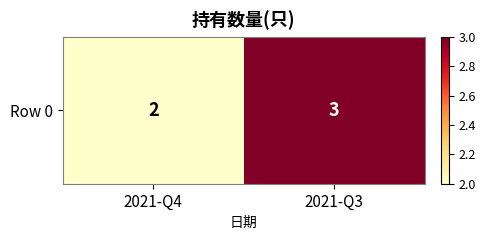

How many data points does each series have?

2